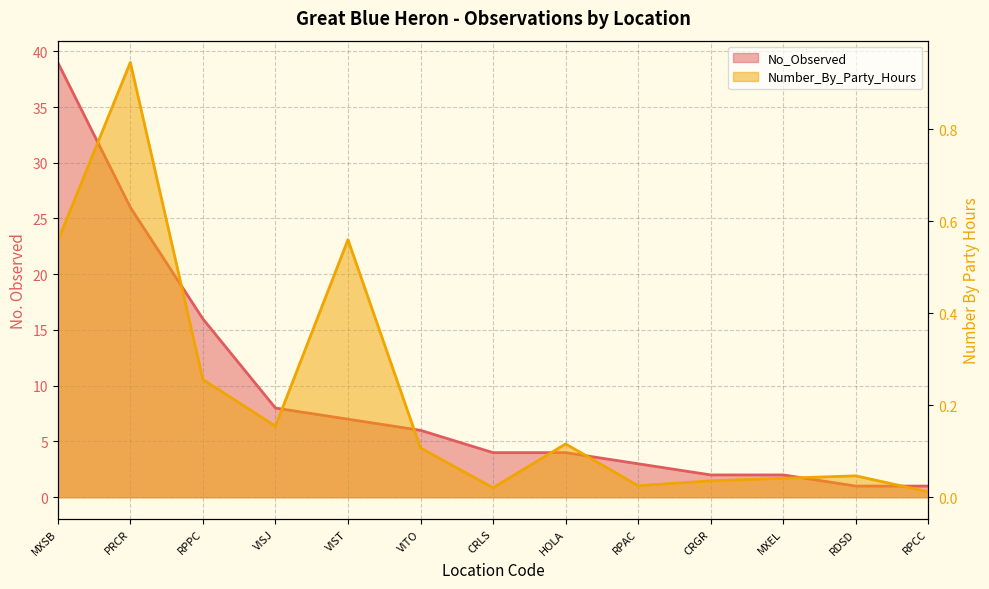

True or false: No_Observed has more than 2 interior local peaks.

False